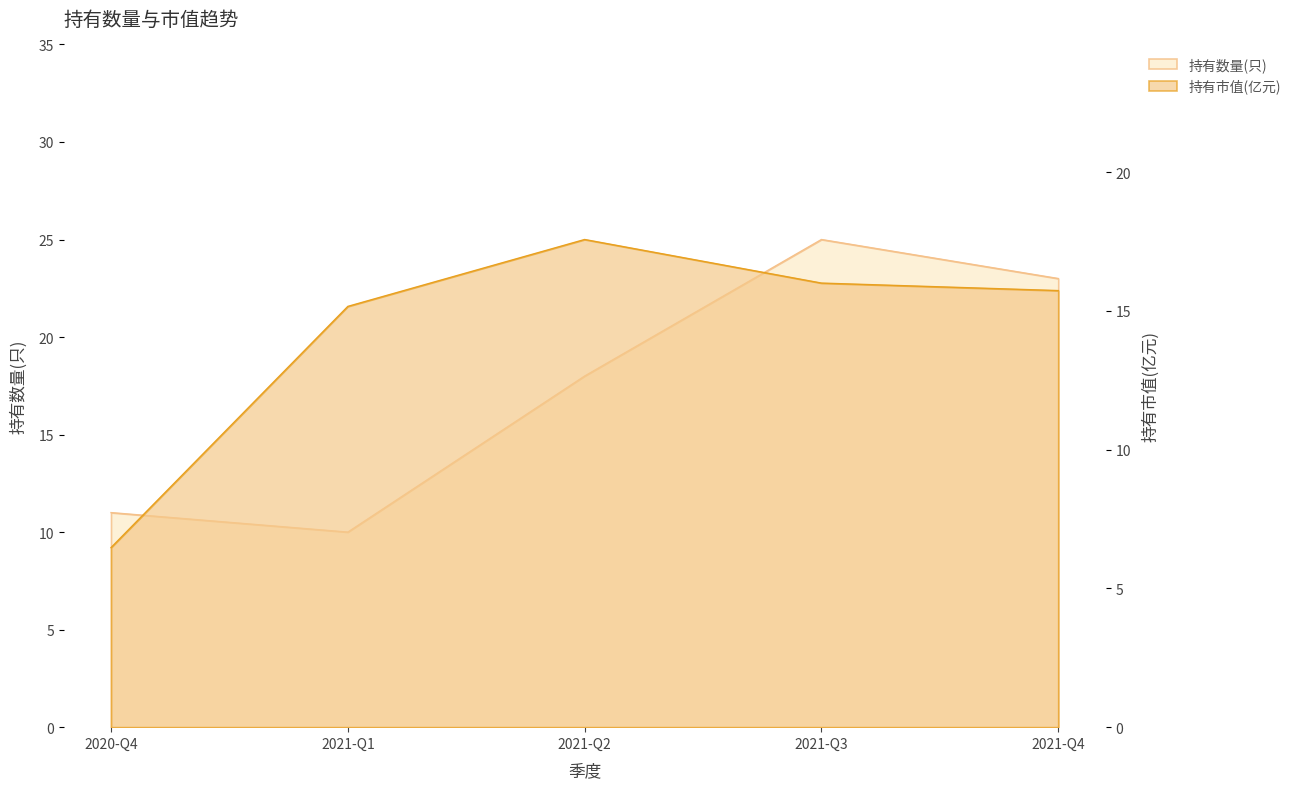

Where does the 持有市值(亿元) series first go above 15?

2021-Q1